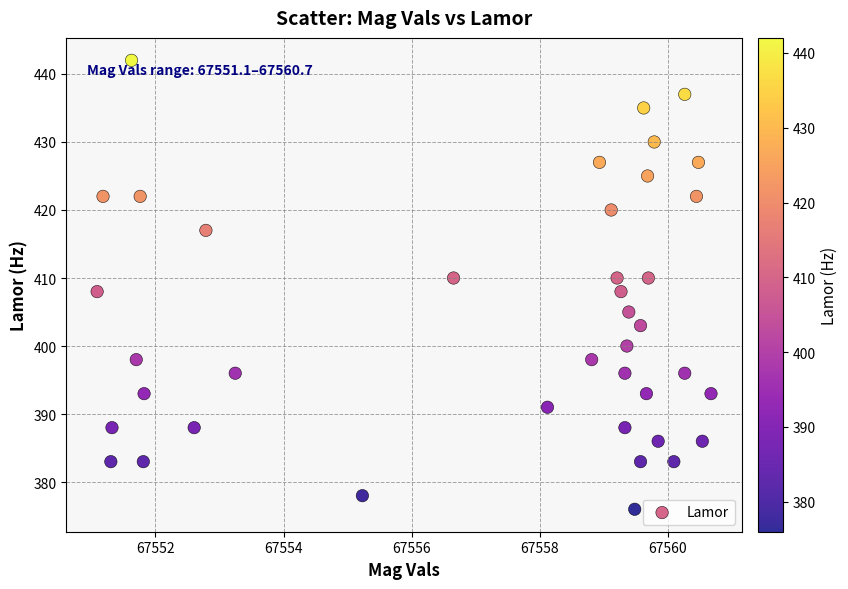

What is the range of Y values (max minus min)?

66